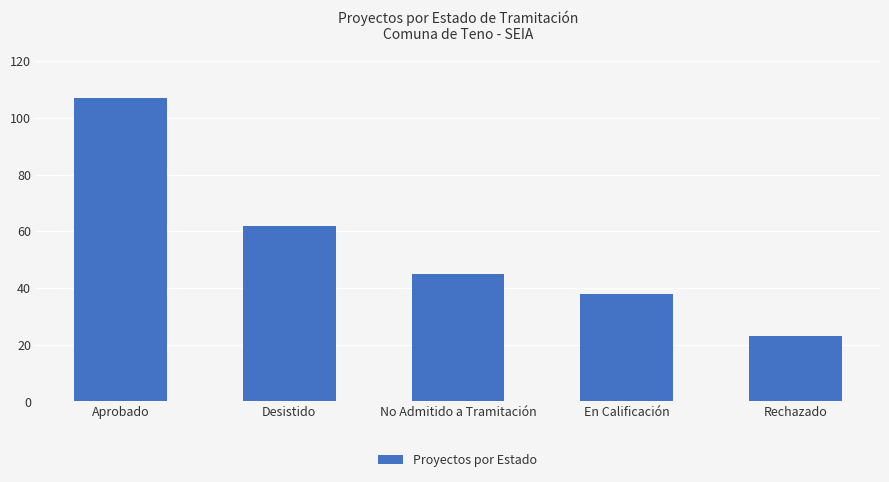

What is the greatest value displayed?

107